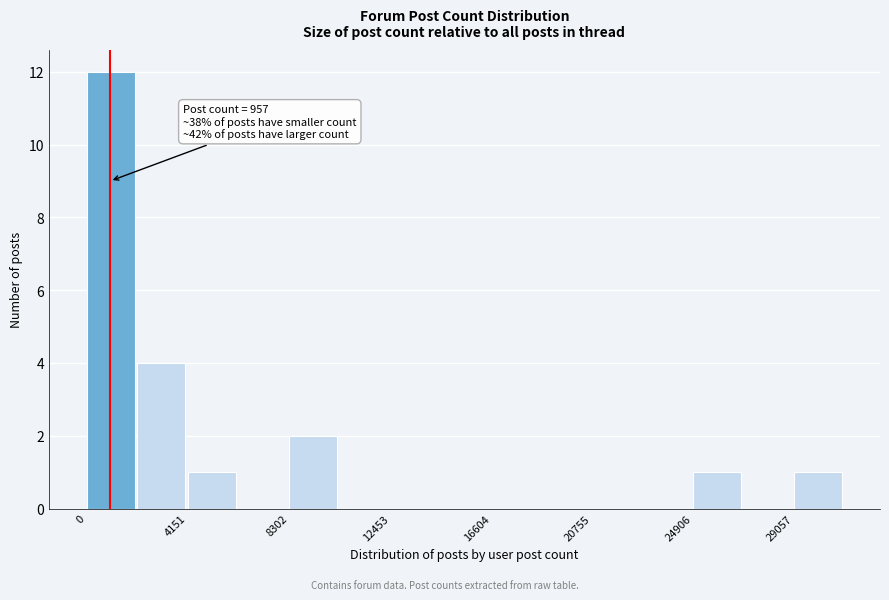

Which range on the x-axis has the tallest bar?

0 to 2000